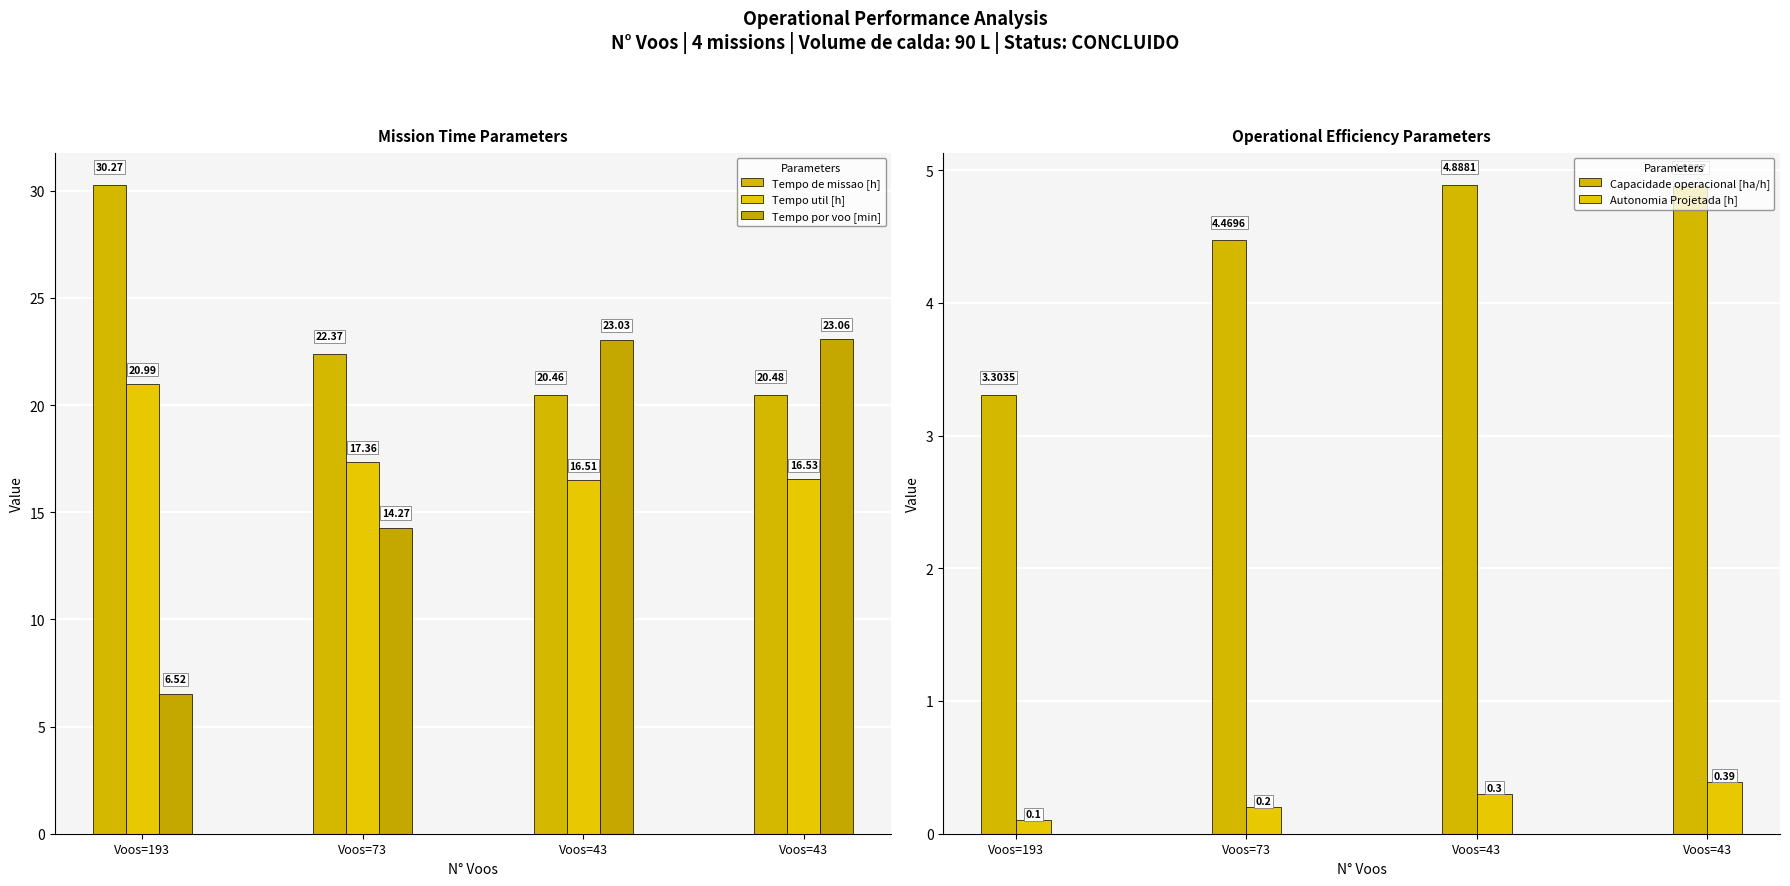

Rank the series by their maximum value, from highest to lowest.

Tempo de missao [h], Tempo por voo [min], Tempo util [h], Capacidade operacional [ha/h], Autonomia Projetada [h]